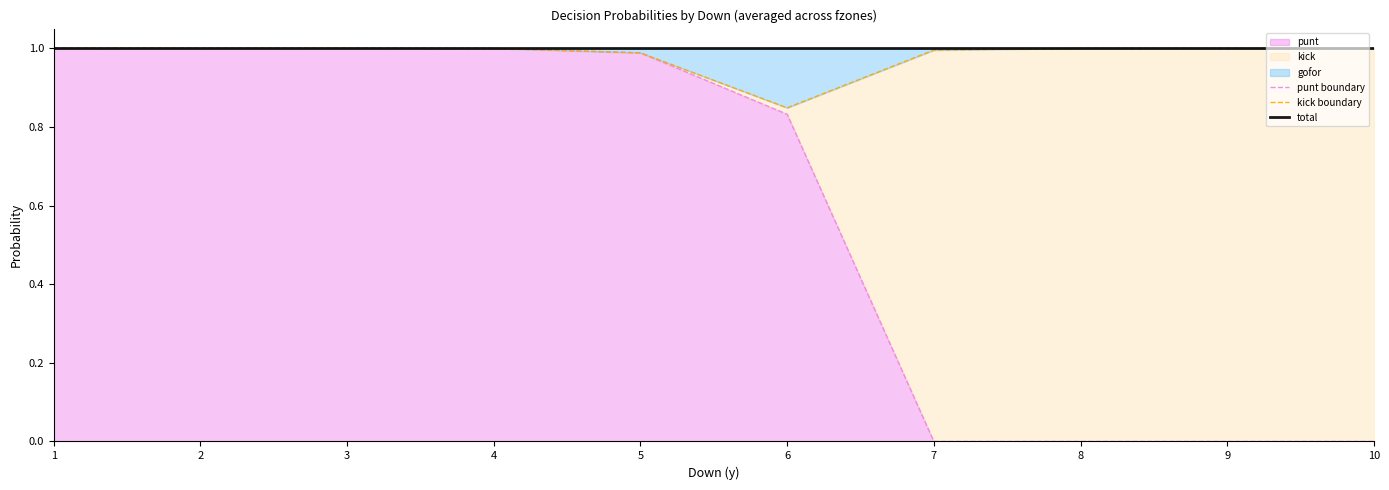

Which has a higher value, 10 or 7?

10